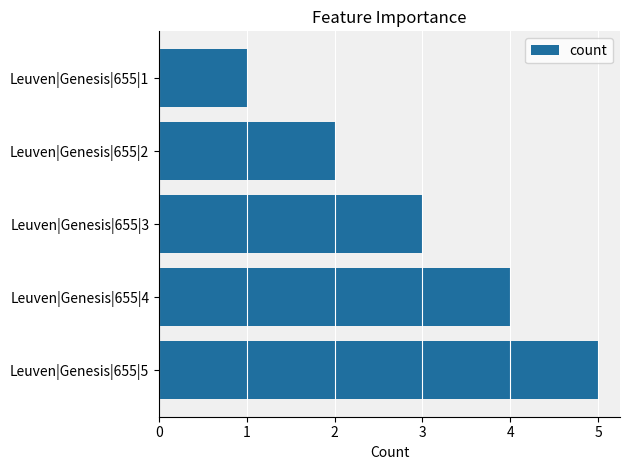

Is it true that the value at Leuven|Genesis|655|5 is 5?

True